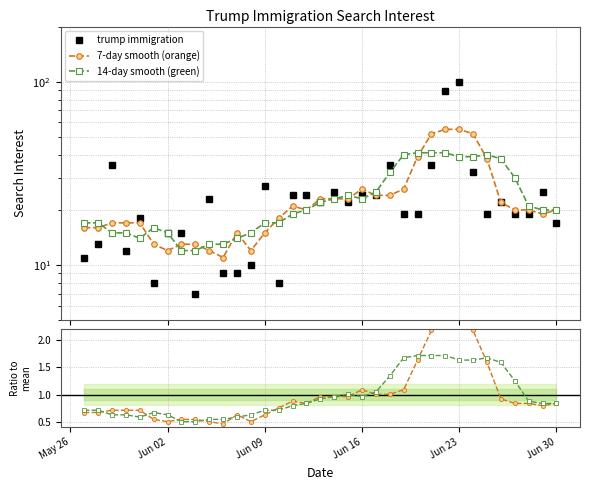

At how many categories does at least one series exceed 22?

21